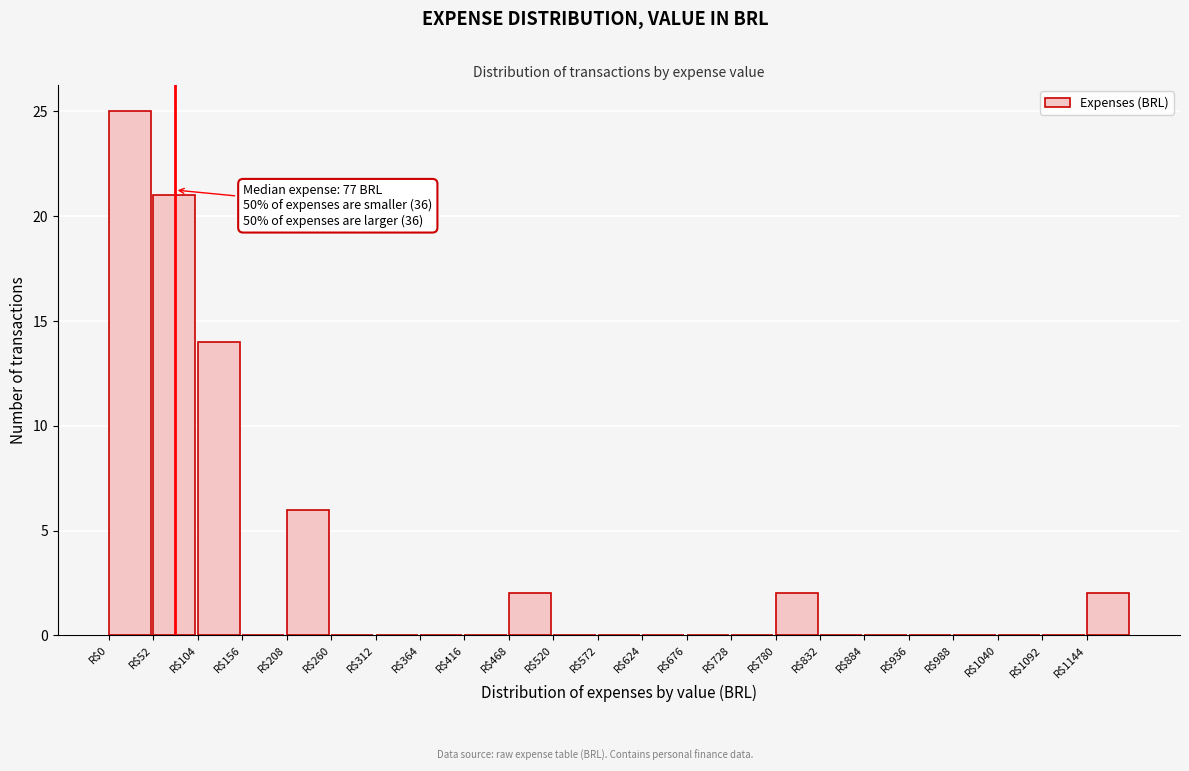

Which range on the x-axis has the tallest bar?

0 to 52